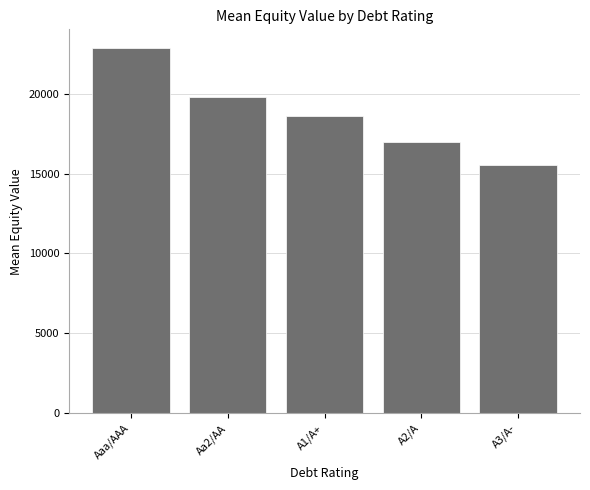

What is the difference between the second highest and minimum values?

4235.9